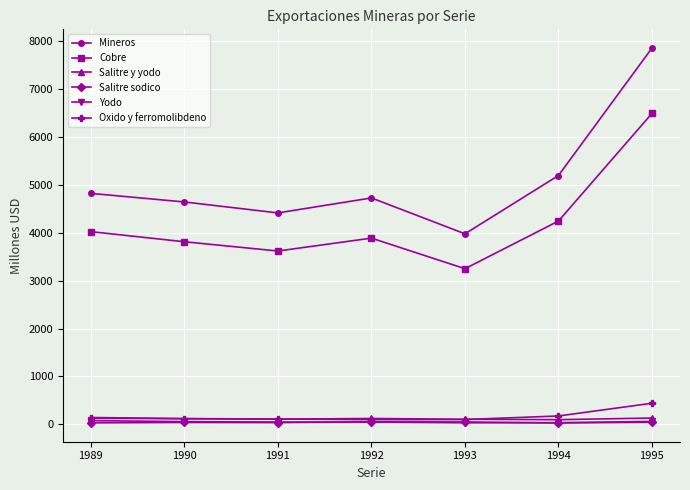

Is the value of Salitre sodico at 1992 greater than the value of Cobre at 1993?

No